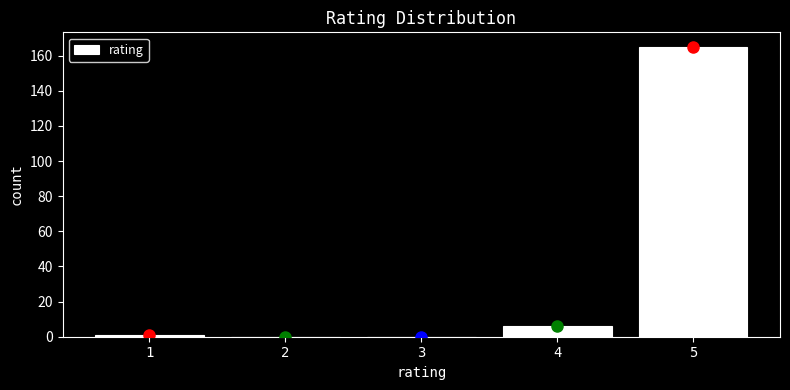

Reading left to right, what are all the values shown in this chart?

1=1	2=0	3=0	4=6	5=165